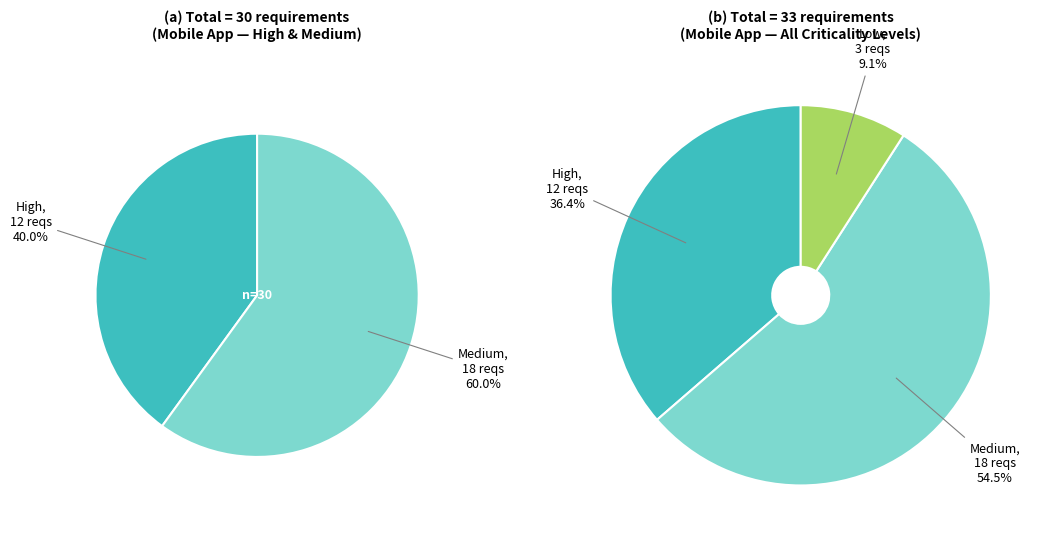

What is the change in value from High to Low?

-9